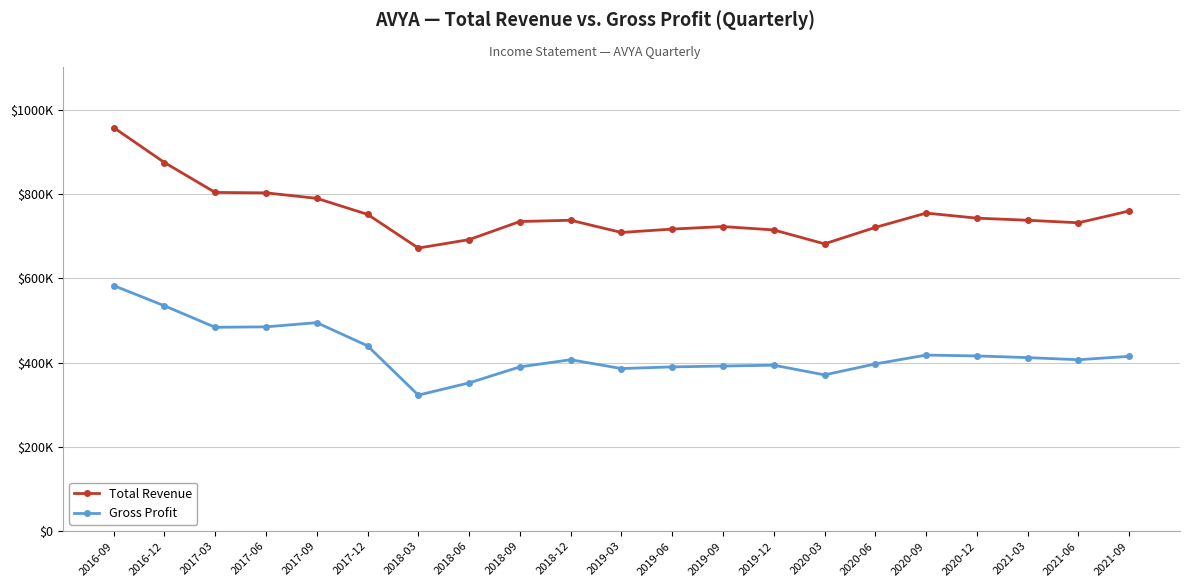

Which category has the lowest value in the Total Revenue series?

2018-03